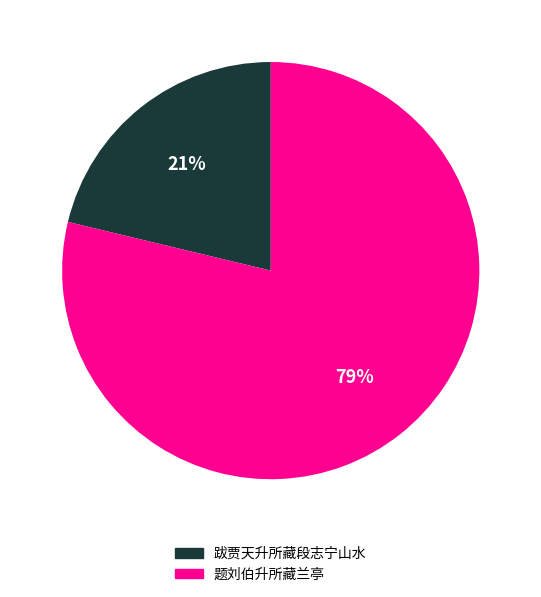

Is there a majority slice in this chart?

Yes